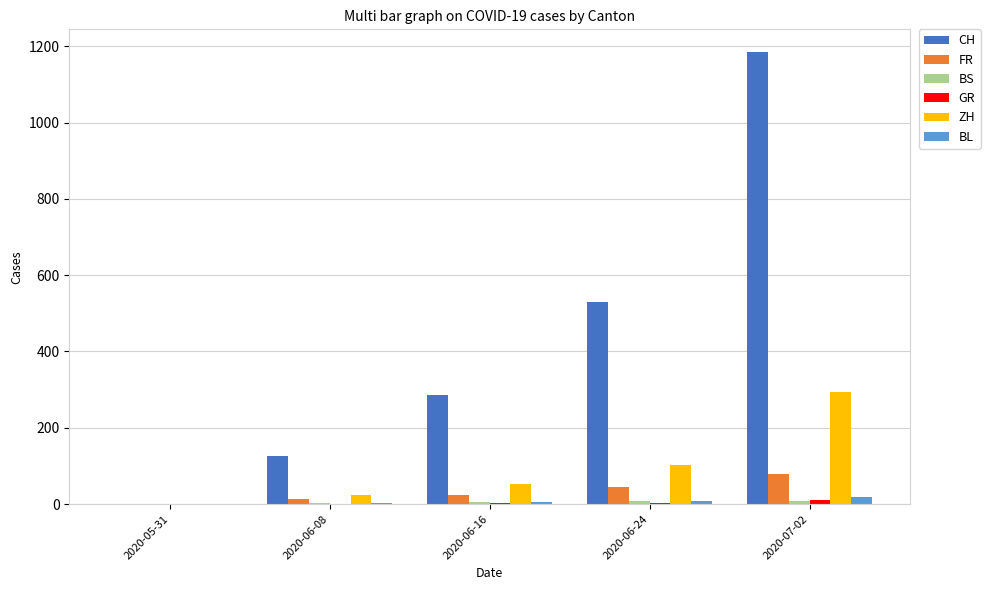

Between 2020-05-31 and 2020-06-24, which series saw the biggest shift?

CH